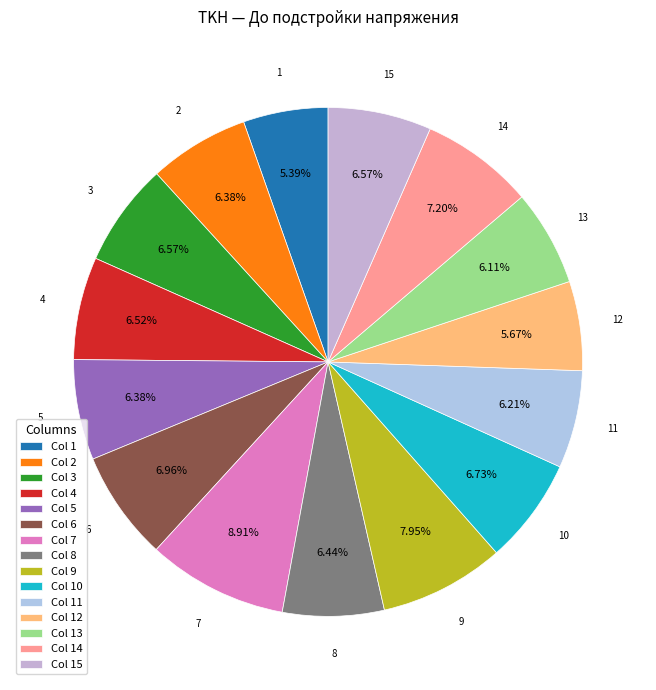

What is the largest slice in the pie chart?

Col 7